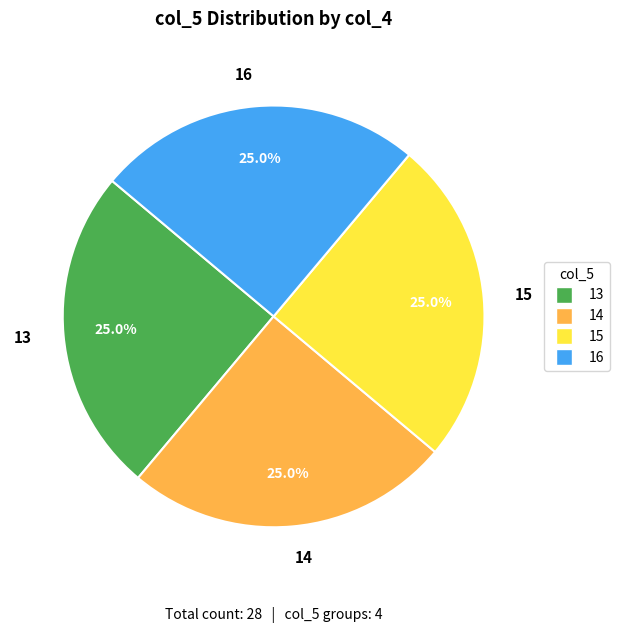

What is the ratio of the value at 14 to the value at 13?

1.0